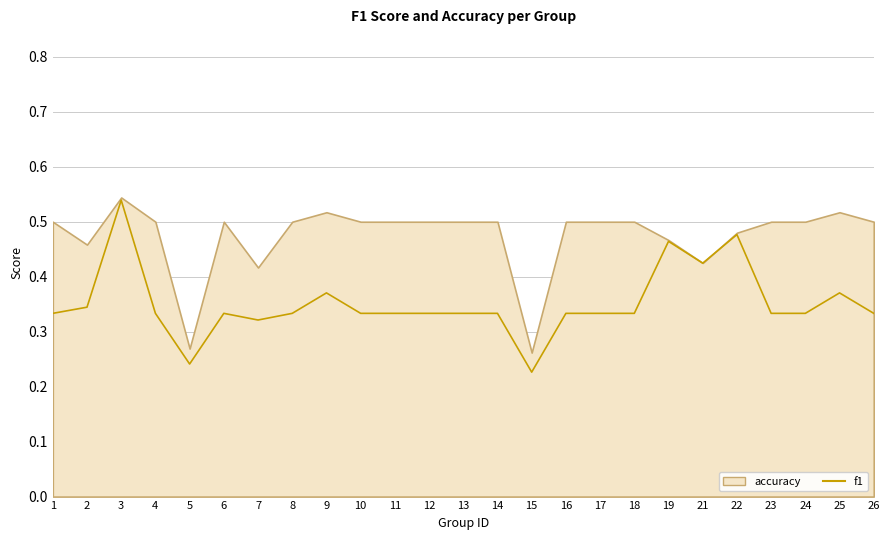

How many lines are shown in the chart?

1